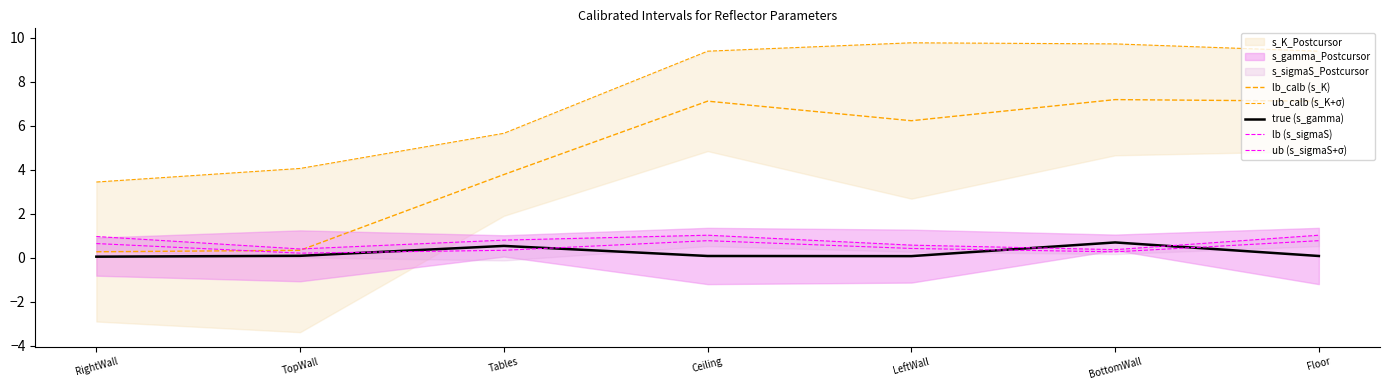

How many categories are shown in the chart?

7